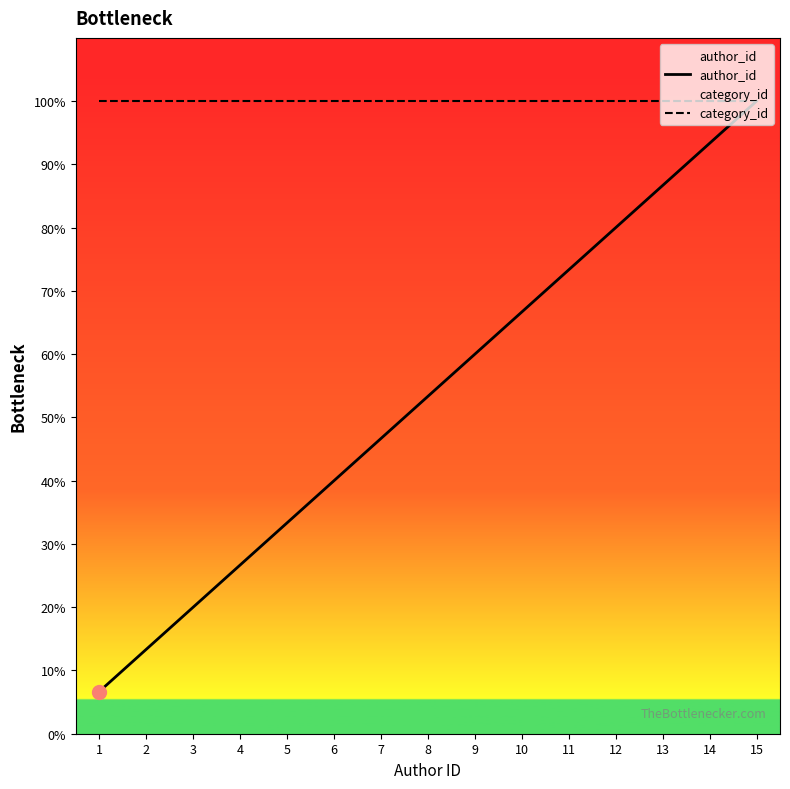

Reading left to right, list all the values displayed in this chart.

author_id: 1=6.7	2=13.3	3=20.0	4=26.7	5=33.3	6=40.0	7=46.7	8=53.3	9=60.0	10=66.7	11=73.3	12=80.0	13=86.7	14=93.3	15=100.0
category_id: 1=100.0	2=100.0	3=100.0	4=100.0	5=100.0	6=100.0	7=100.0	8=100.0	9=100.0	10=100.0	11=100.0	12=100.0	13=100.0	14=100.0	15=100.0